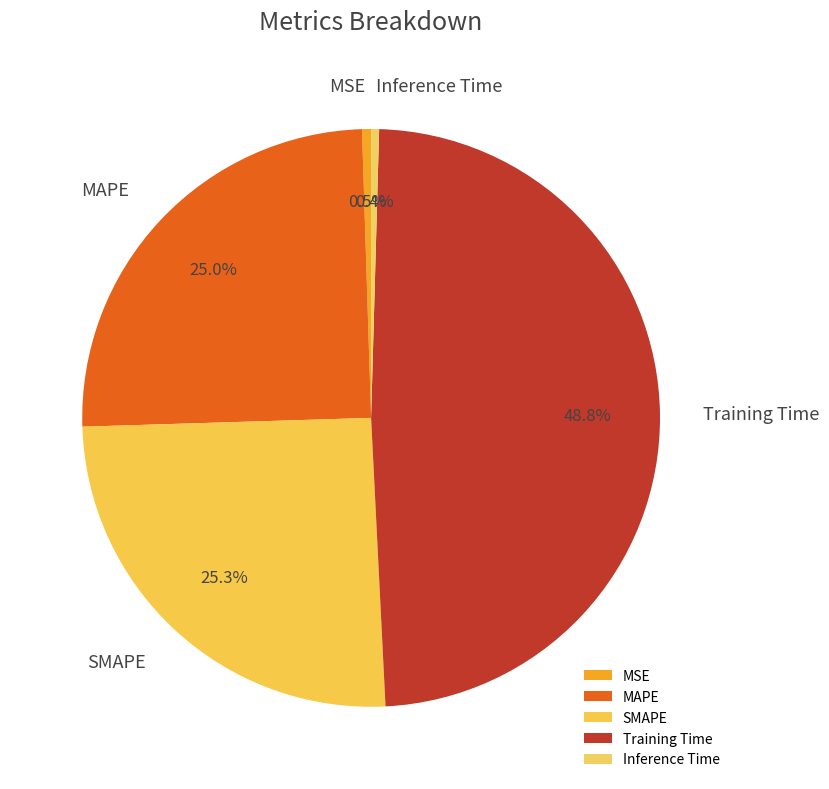

Is it true that MAPE is 25% of the pie?

True